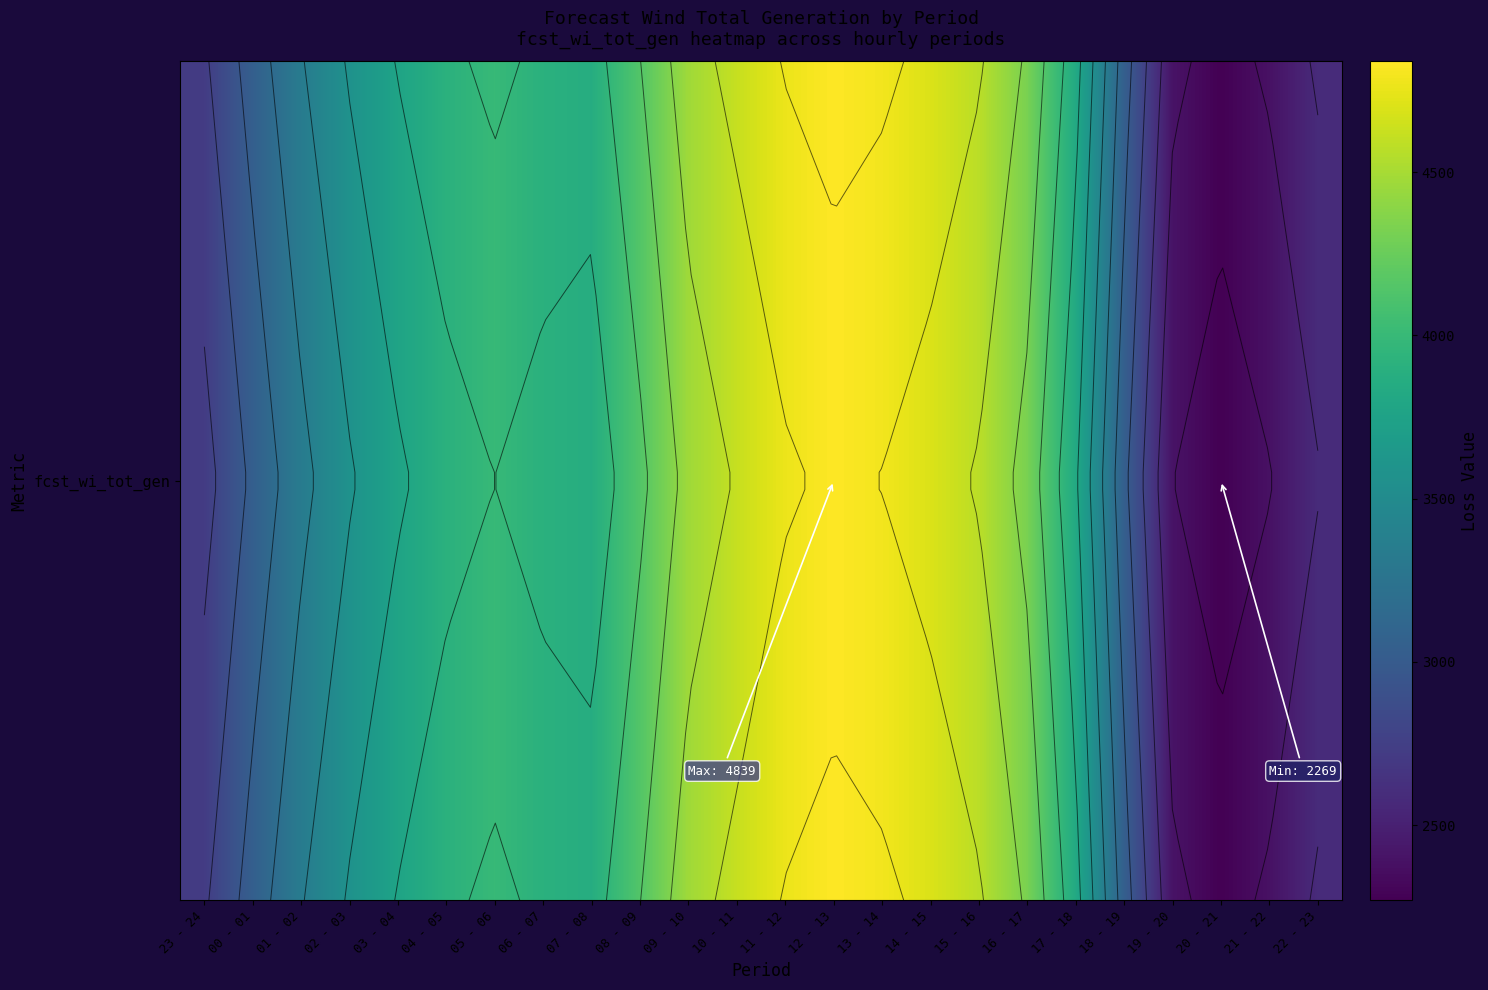

What is the change in value from 01 - 02 to 05 - 06?

+662